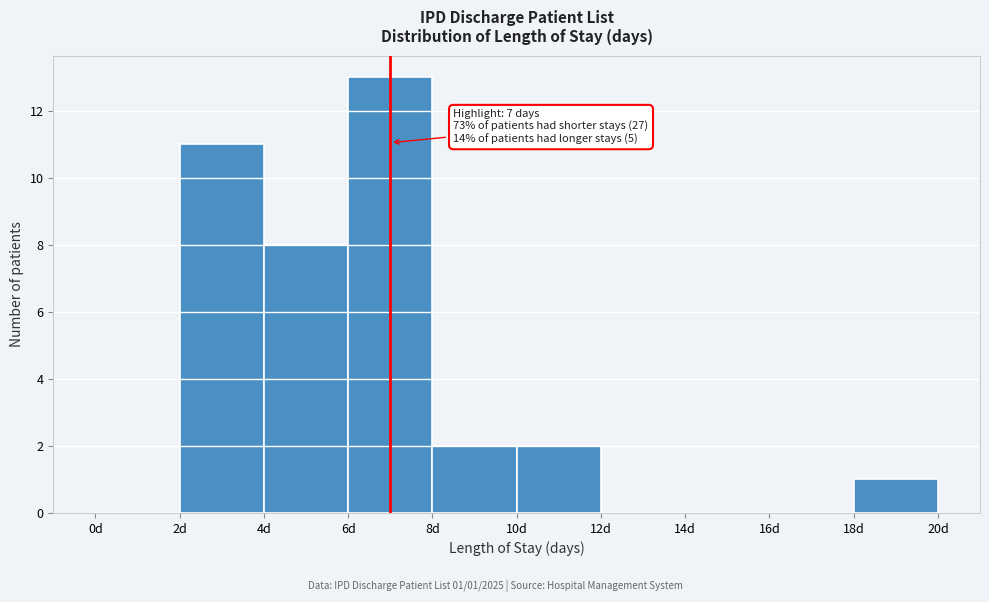

Over which range of the x-axis is the bar tallest?

6 to 8